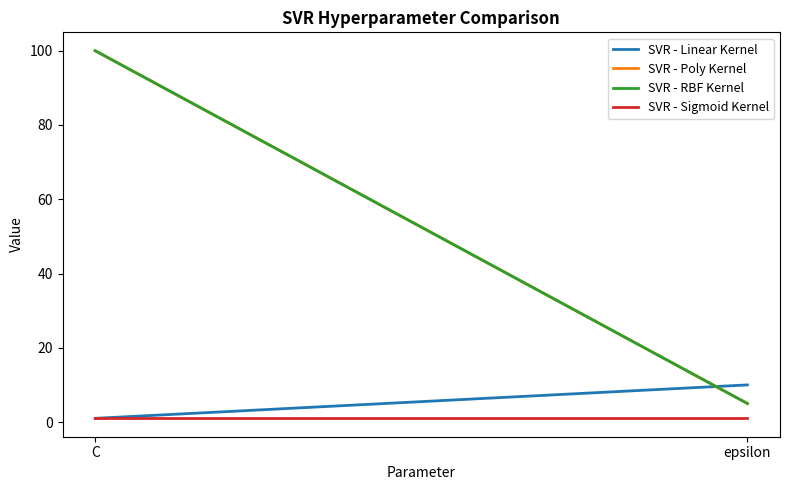

At which label does SVR - Sigmoid Kernel reach its peak?

C